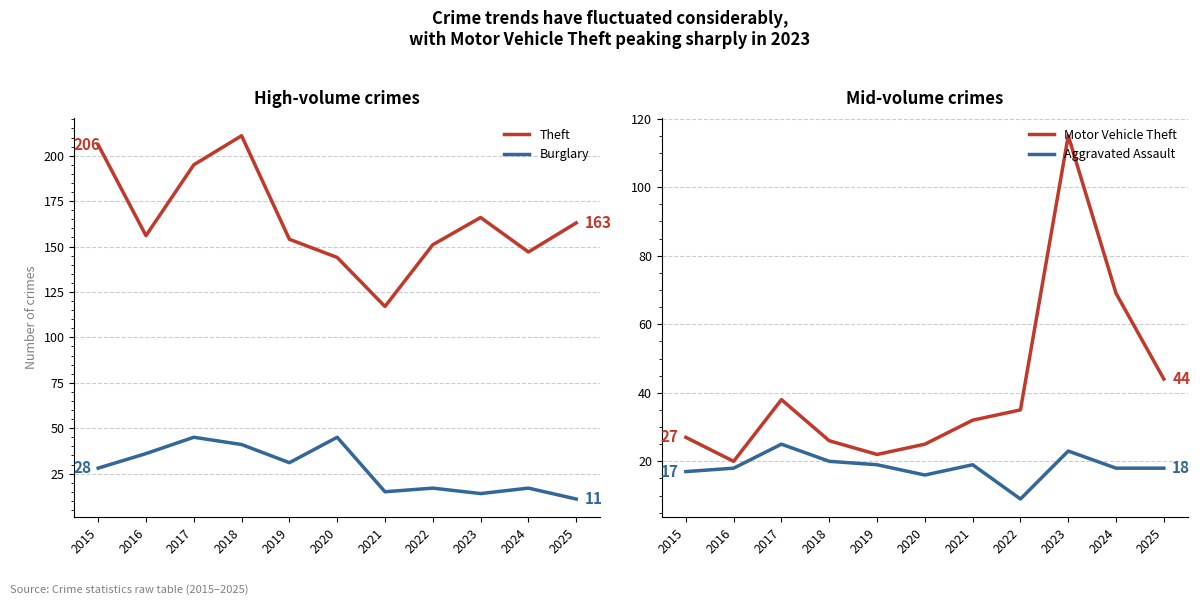

Which series has the widest spread of values?

Motor Vehicle Theft